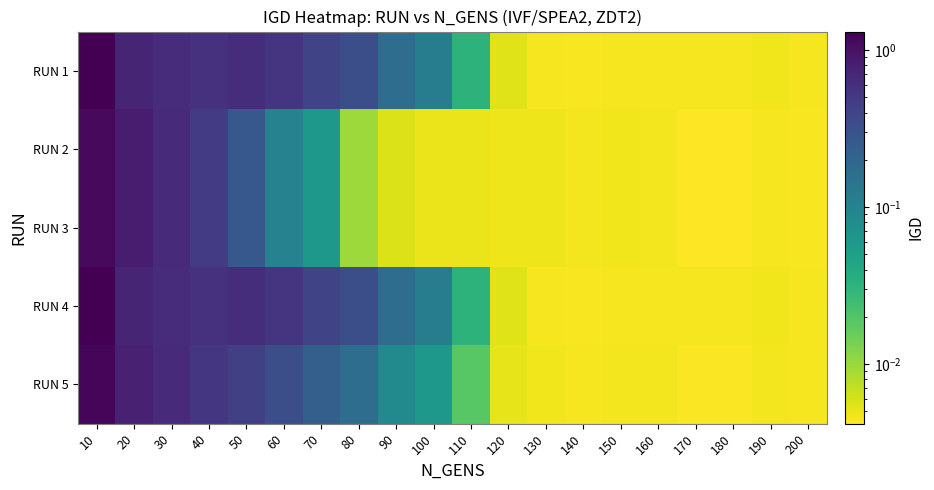

Reading right to left, transcribe all the data shown in this chart.

RUN 1: 200=0.0	190=0.0	180=0.0	170=0.0	160=0.0	150=0.0	140=0.0	130=0.0	120=0.0	110=0.0	100=0.1	90=0.2	80=0.3	70=0.4	60=0.6	50=0.6	40=0.6	30=0.6	20=0.7	10=1.3
RUN 2: 200=0.0	190=0.0	180=0.0	170=0.0	160=0.0	150=0.0	140=0.0	130=0.0	120=0.0	110=0.0	100=0.0	90=0.0	80=0.0	70=0.1	60=0.1	50=0.3	40=0.5	30=0.7	20=0.8	10=1.1
RUN 3: 200=0.0	190=0.0	180=0.0	170=0.0	160=0.0	150=0.0	140=0.0	130=0.0	120=0.0	110=0.0	100=0.0	90=0.0	80=0.0	70=0.1	60=0.1	50=0.3	40=0.5	30=0.7	20=0.8	10=1.1
RUN 4: 200=0.0	190=0.0	180=0.0	170=0.0	160=0.0	150=0.0	140=0.0	130=0.0	120=0.0	110=0.0	100=0.1	90=0.2	80=0.3	70=0.4	60=0.6	50=0.6	40=0.6	30=0.6	20=0.7	10=1.3
RUN 5: 200=0.0	190=0.0	180=0.0	170=0.0	160=0.0	150=0.0	140=0.0	130=0.0	120=0.0	110=0.0	100=0.1	90=0.1	80=0.2	70=0.2	60=0.3	50=0.4	40=0.5	30=0.7	20=0.8	10=1.2